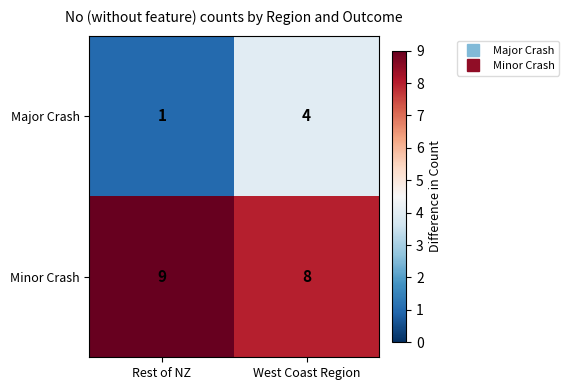

At which category does the chart reach its minimum across all series?

Rest of NZ